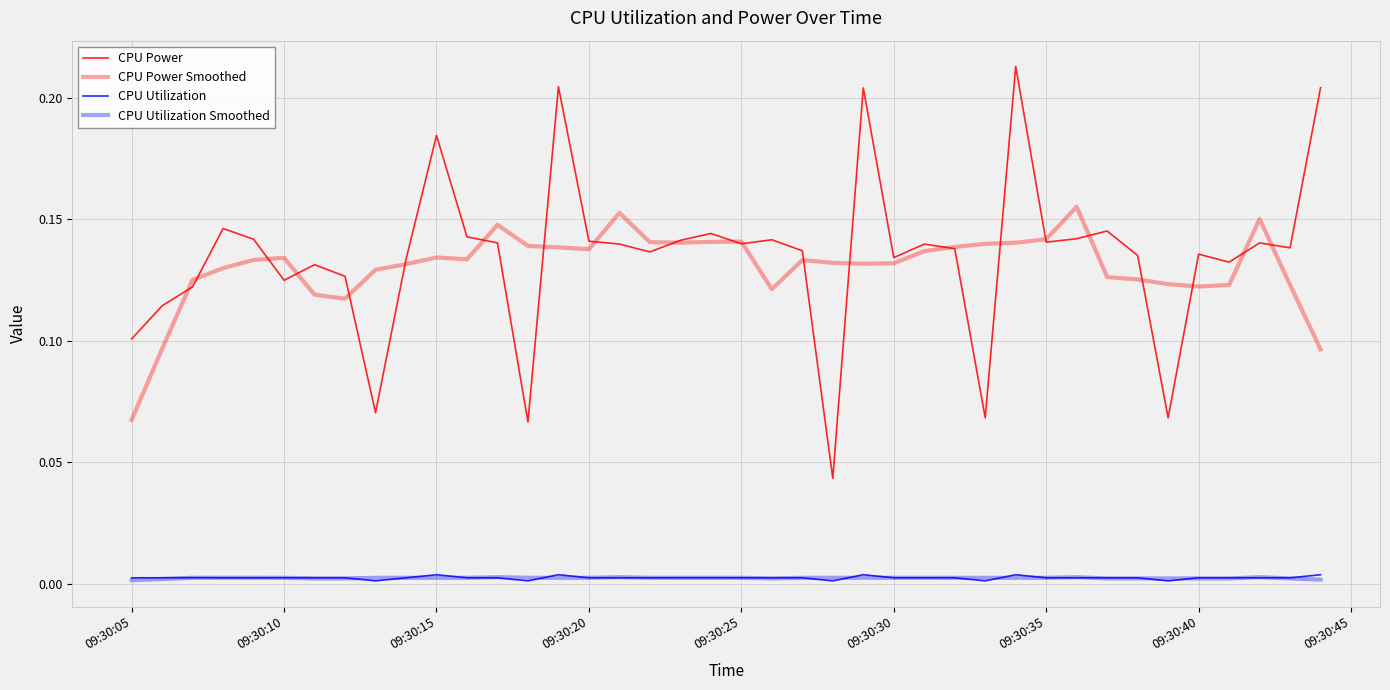

How many lines are shown in the chart?

4